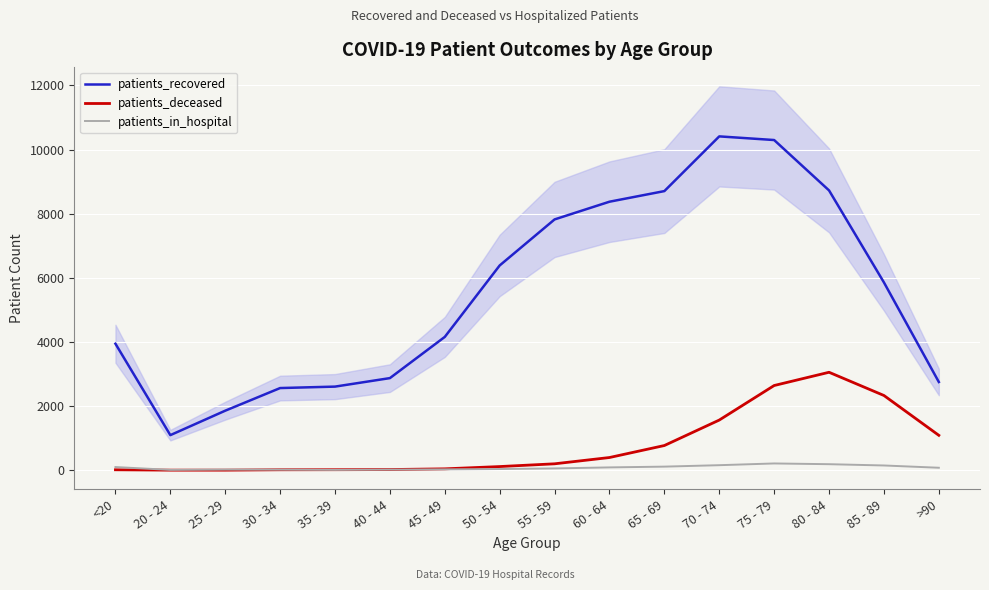

Which has a higher value, 40 - 44 or 55 - 59?

55 - 59